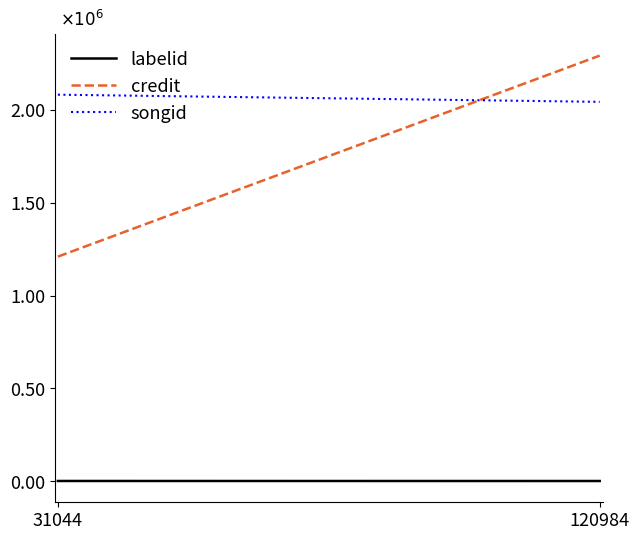

What is the value of the credit point at the 2nd from the left?

2.3